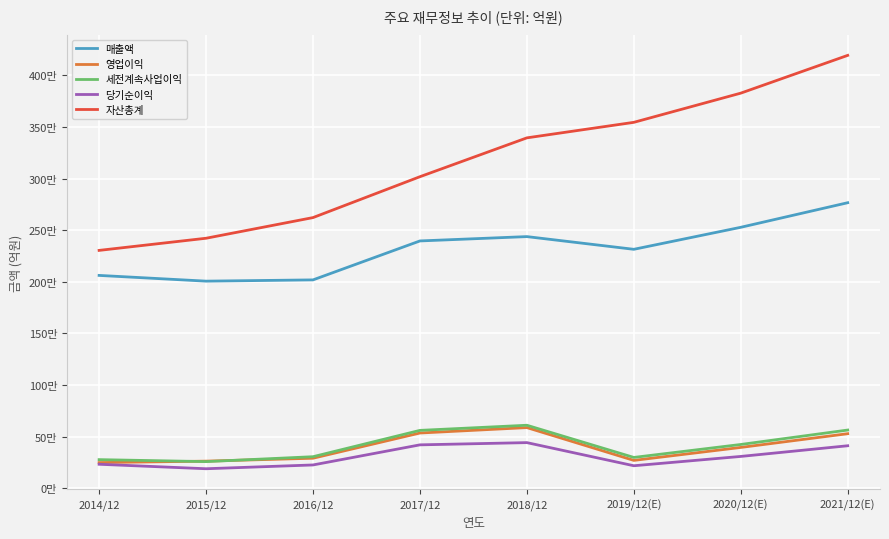

What are all the series names shown in the legend?

매출액, 영업이익, 세전계속사업이익, 당기순이익, 자산총계